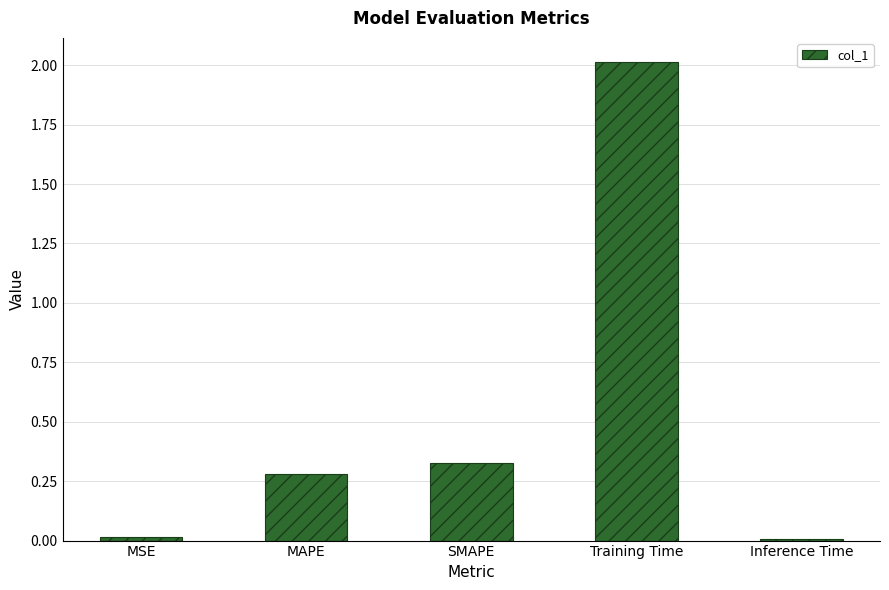

What position from the right is Inference Time?

1